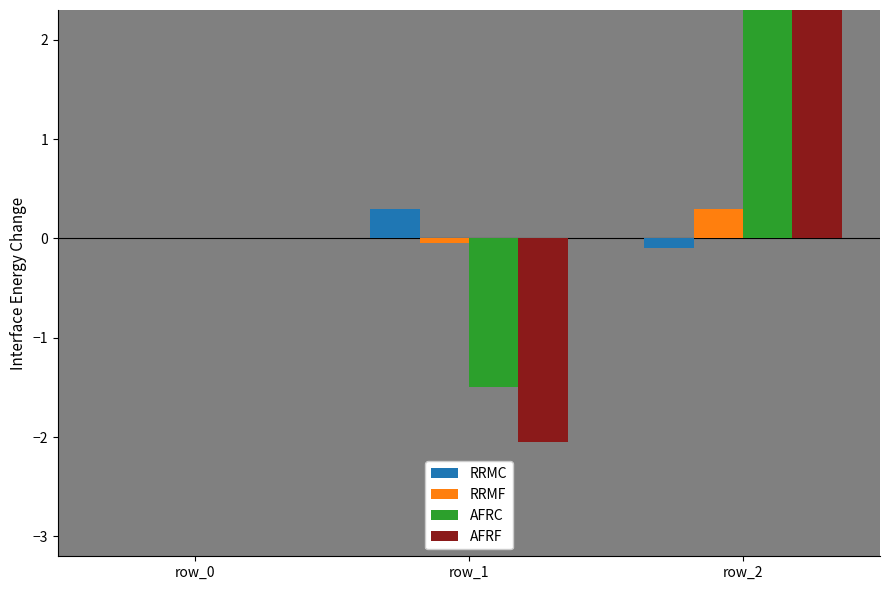

What is the maximum value shown in the chart?

4.0